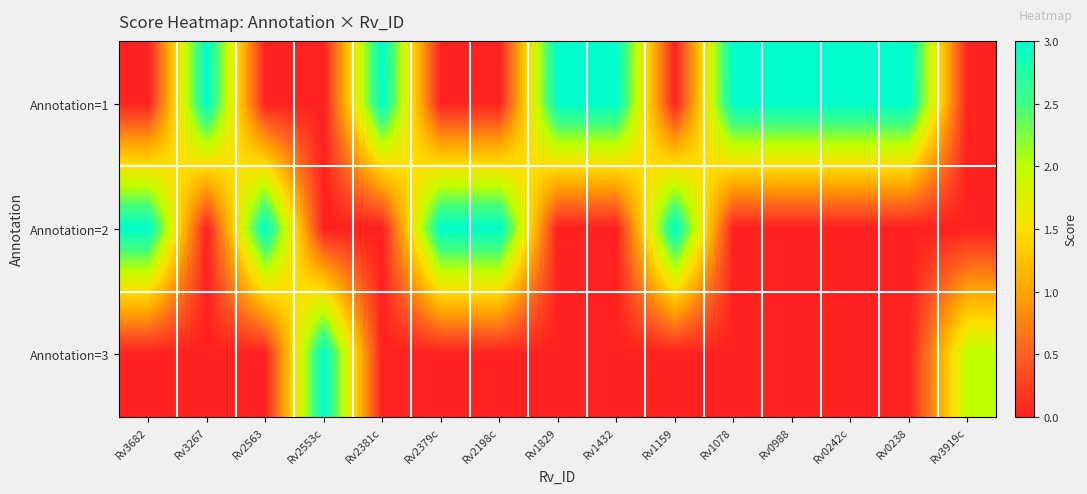

Reading left to right, list all the values displayed in this chart.

row_0: 0	3	0	0	3	0	0	3	3	0	3	3	3	3	0
row_1: 3	0	3	0	0	3	3	0	0	3	0	0	0	0	0
row_2: 0	0	0	3	0	0	0	0	0	0	0	0	0	0	2